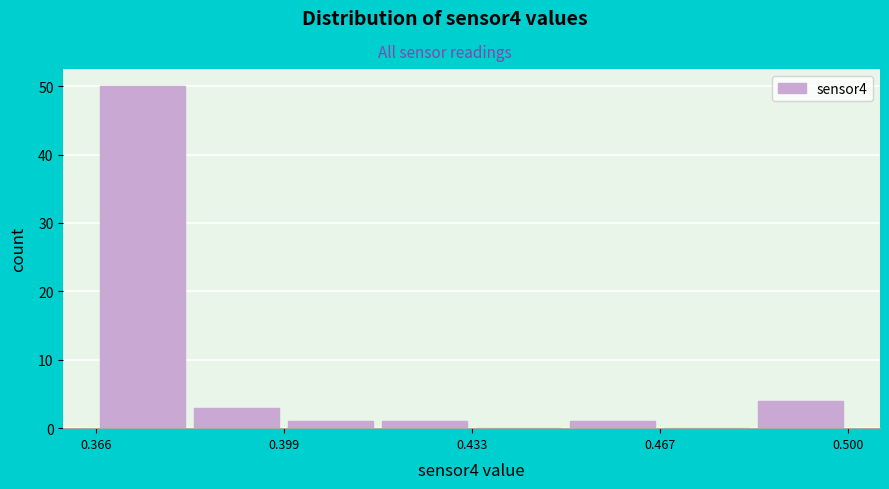

Read against the x-axis, roughly where is the centre of the tallest bar?

0.375